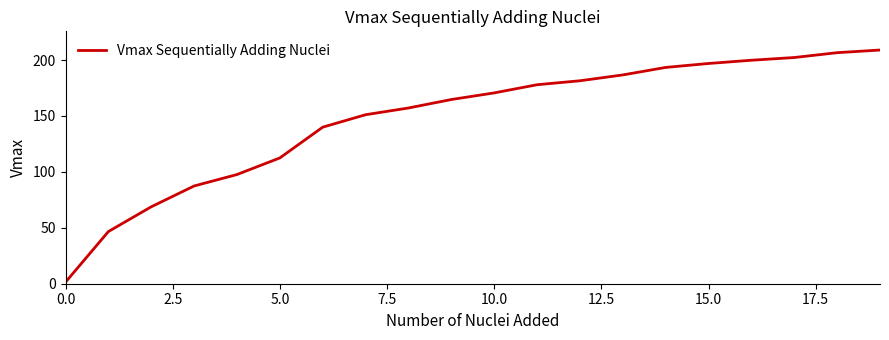

What is the difference between the maximum and minimum values?

207.6